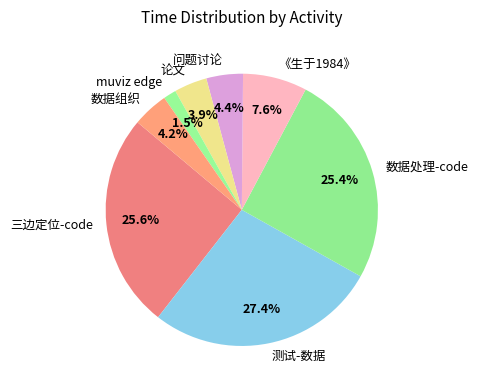

Does 论文 represent more than half of the total?

No